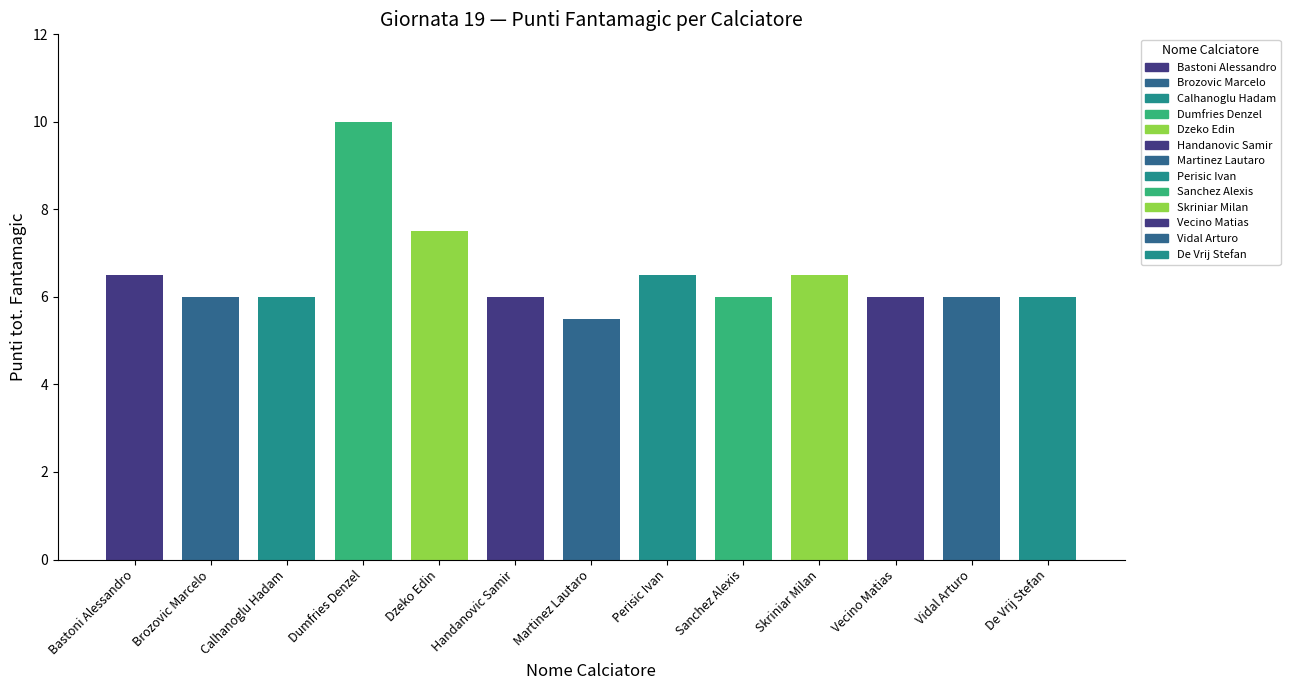

True or false: the data shows 10.0 at Dumfries Denzel.

True